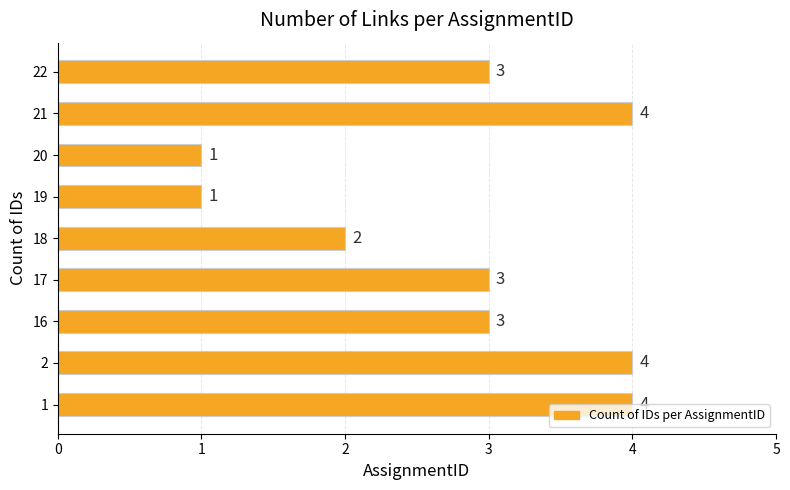

Where is the data nearest to the value 2?

18